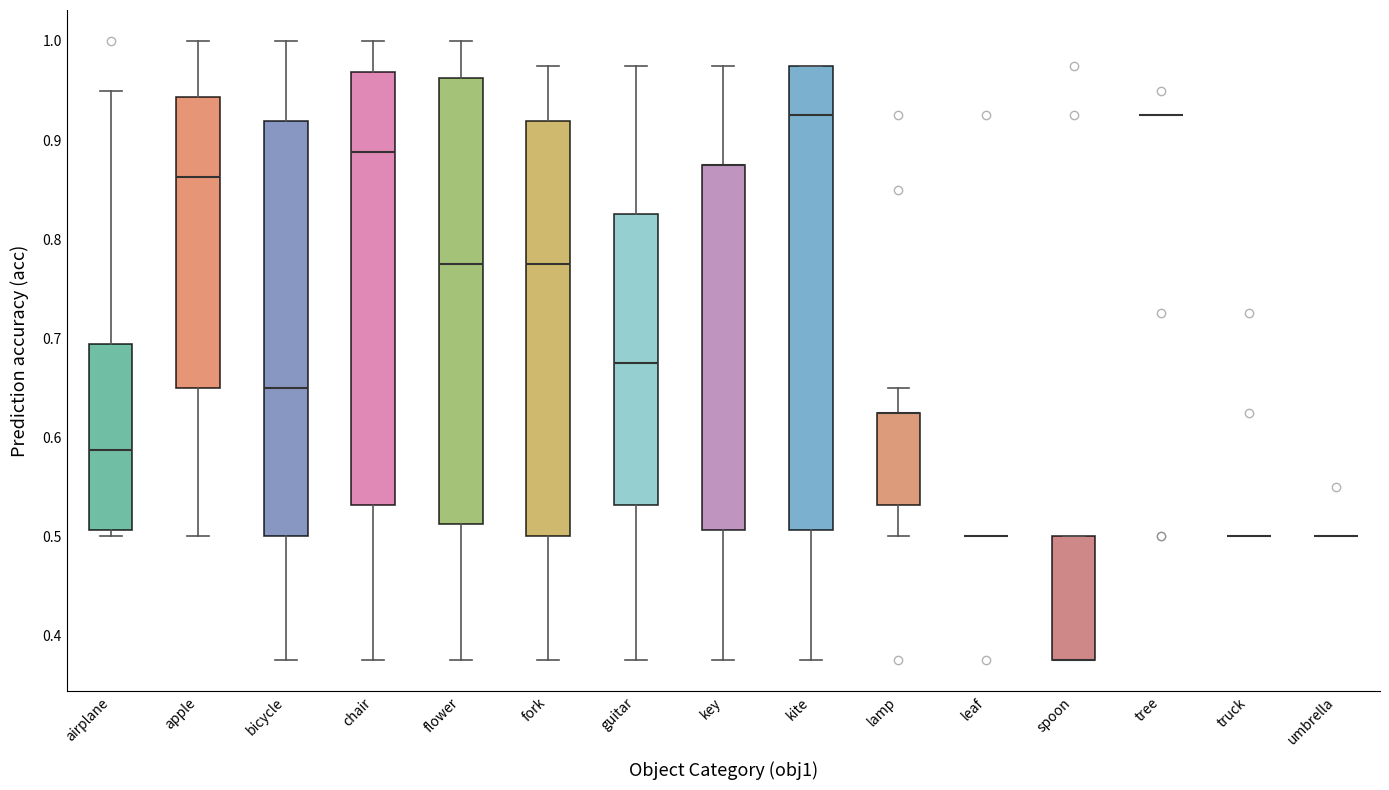

Where is the lower edge of the box for lamp on the y-axis? The values are not printed on the chart, so give them approximately, as read against the axis.

0.53